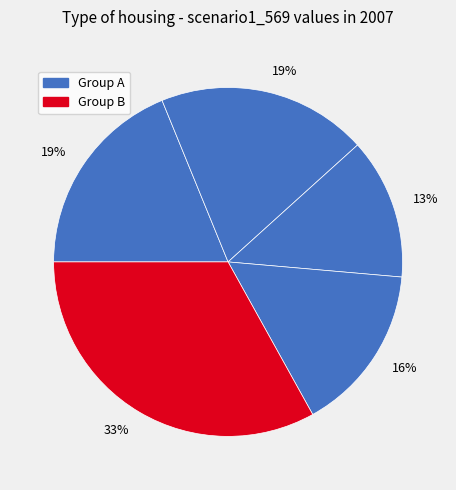

How many segments does this pie chart have?

5